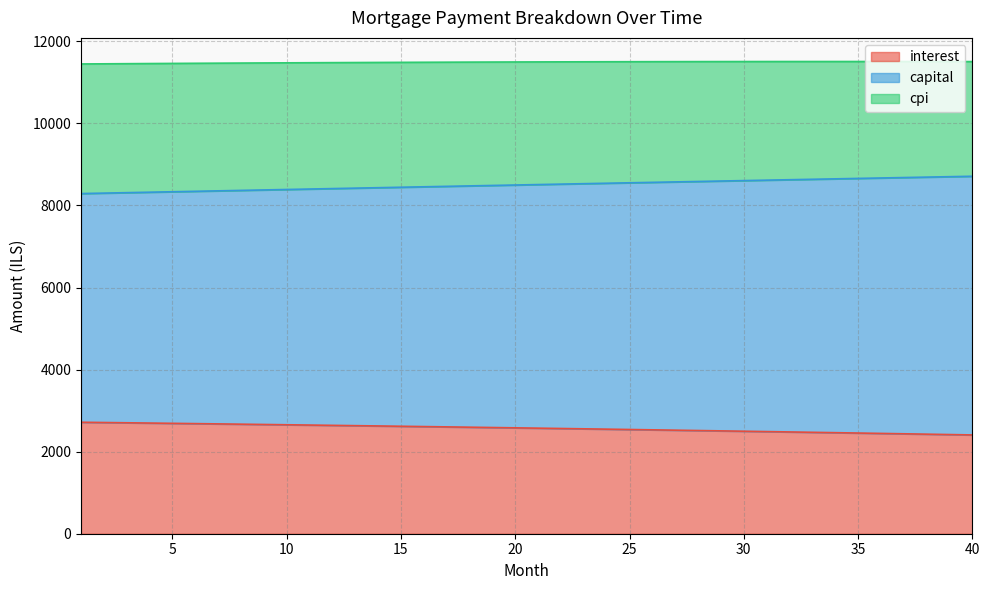

The capital series shows 8433.4 at 14. True or false?

True